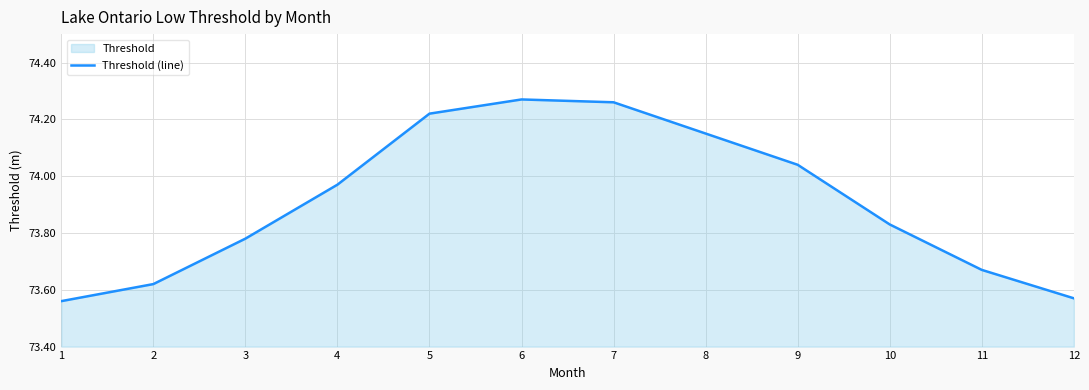

The value at 2 is 20.4. True or false?

False